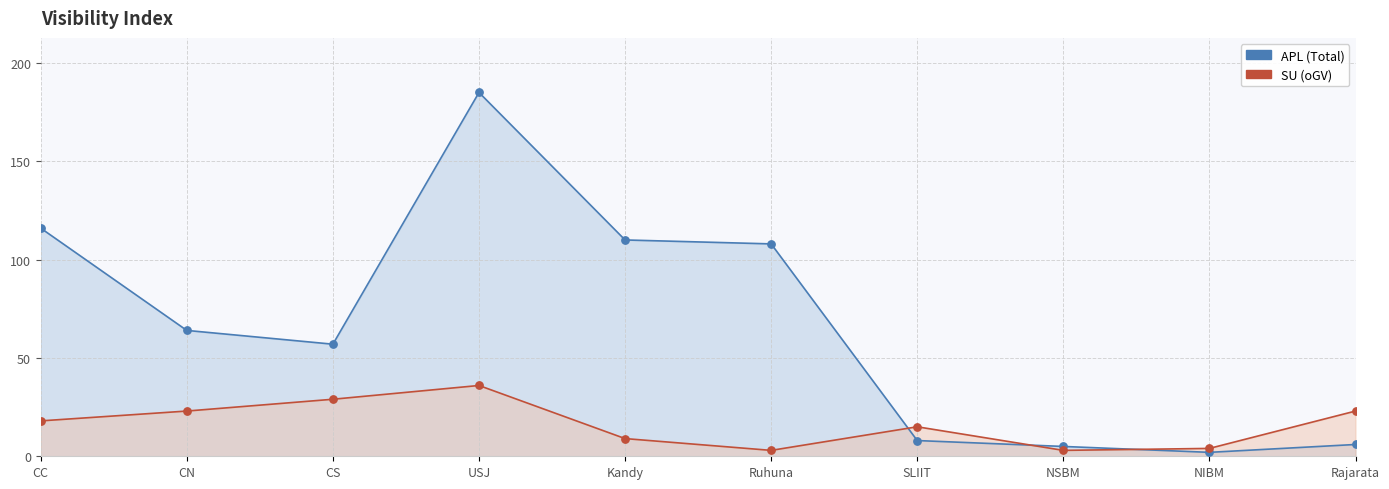

Which series has the largest total across all categories?

APL (Total)